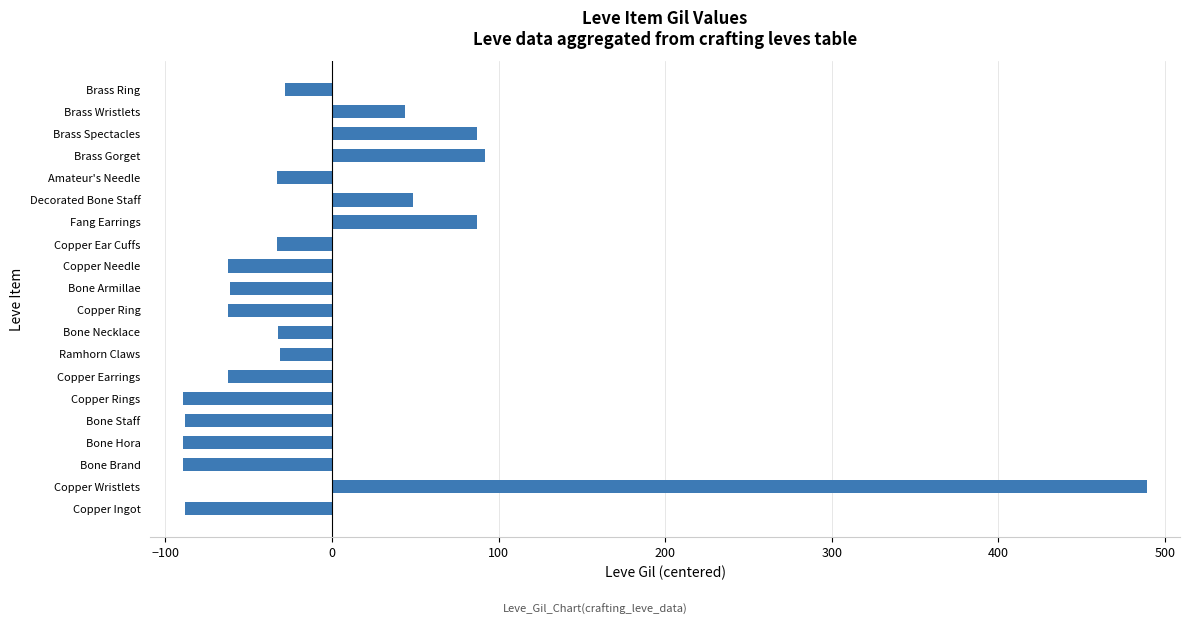

What is the change in value from Copper Ring to Amateur's Needle?

+29.0